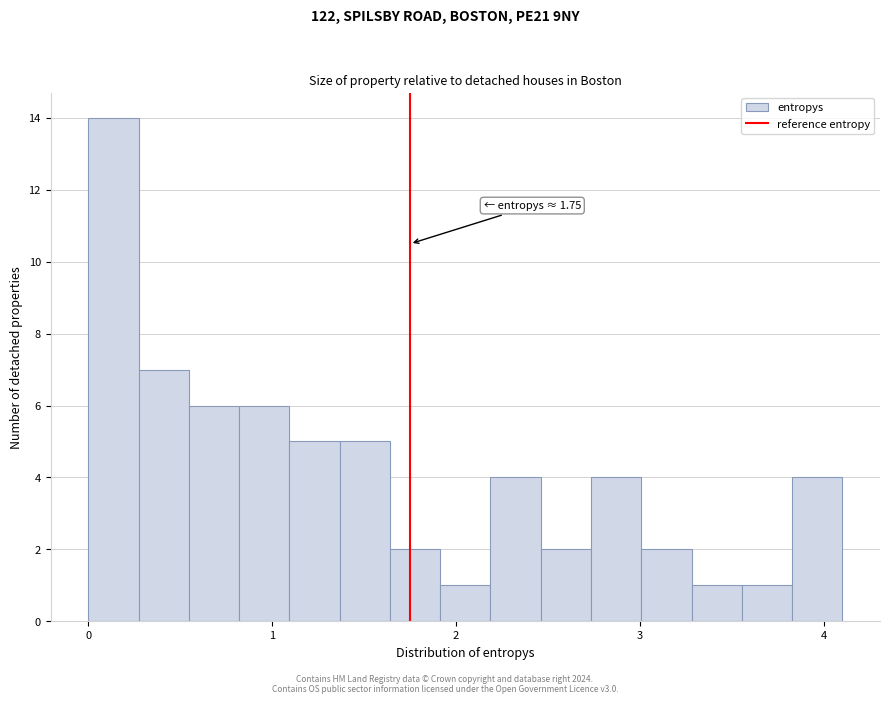

Read against the x-axis, roughly where is the centre of the tallest bar?

0.1